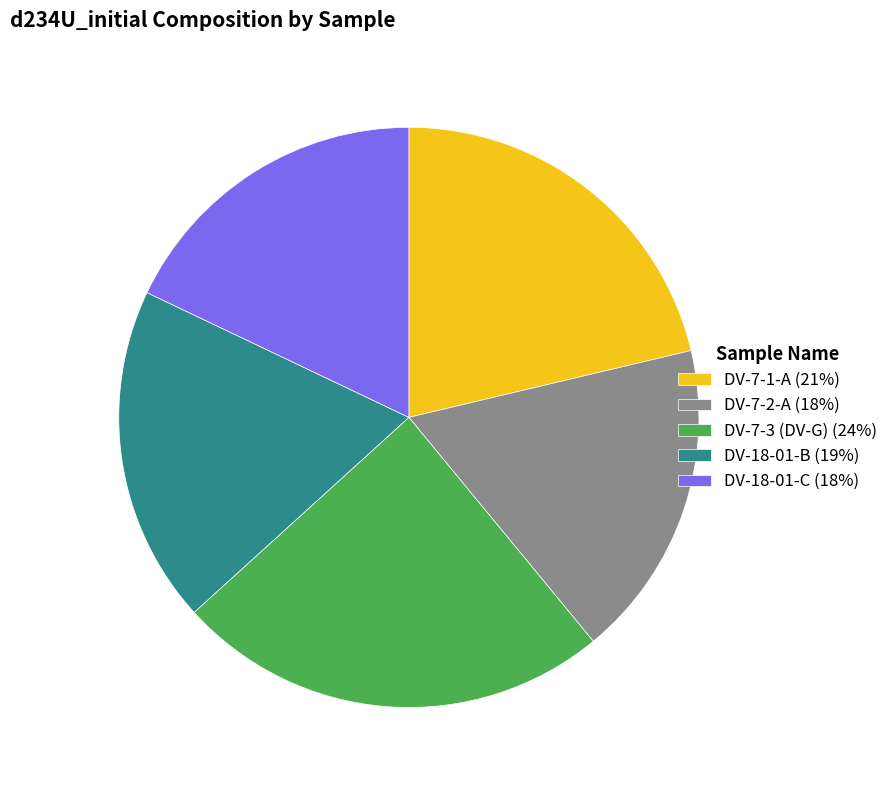

Combined, do DV-18-01-C (18%) and DV-7-2-A (18%) account for over 50%?

No